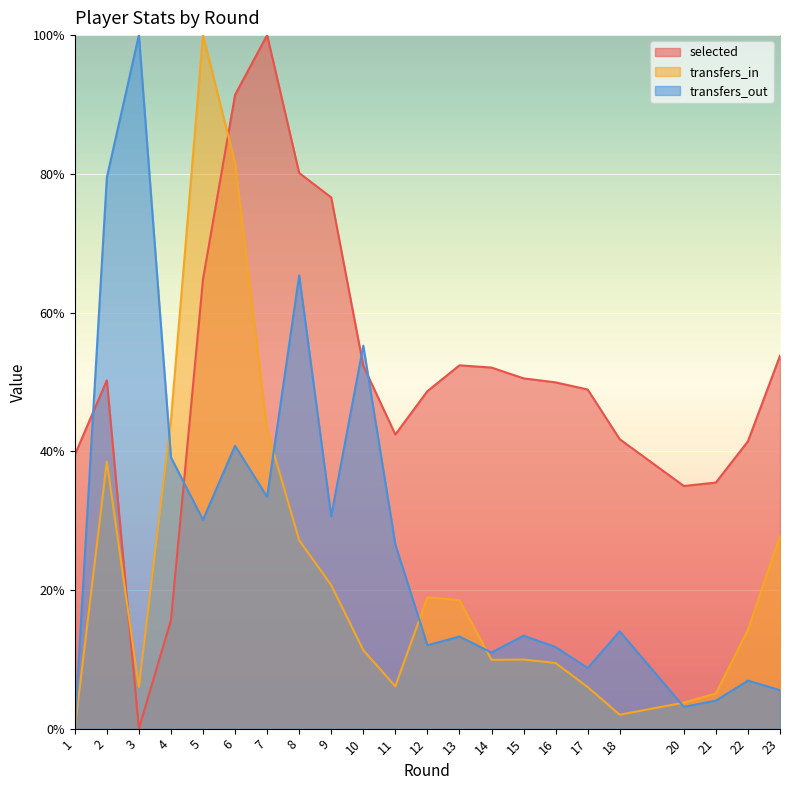

At which category does transfers_out reach its first local peak?

3